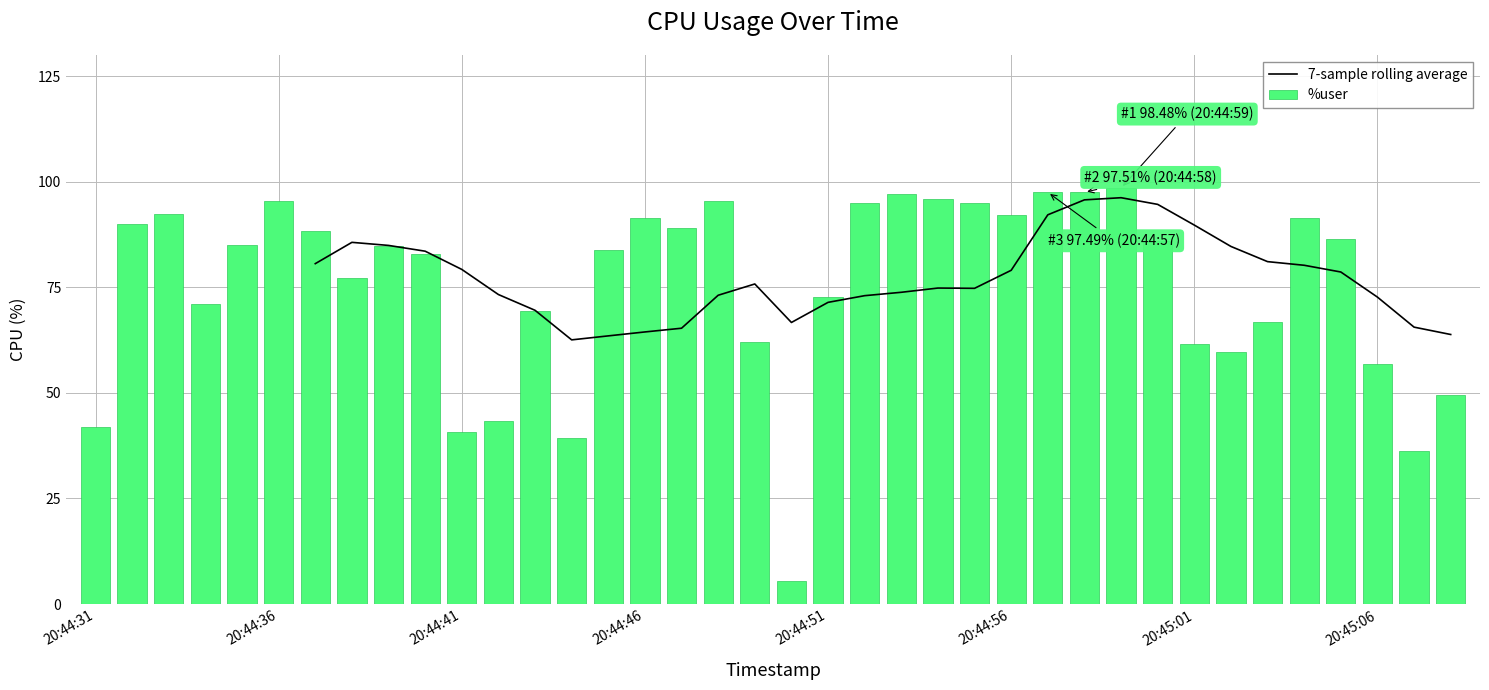

What is the sum of all %user values?

2864.9